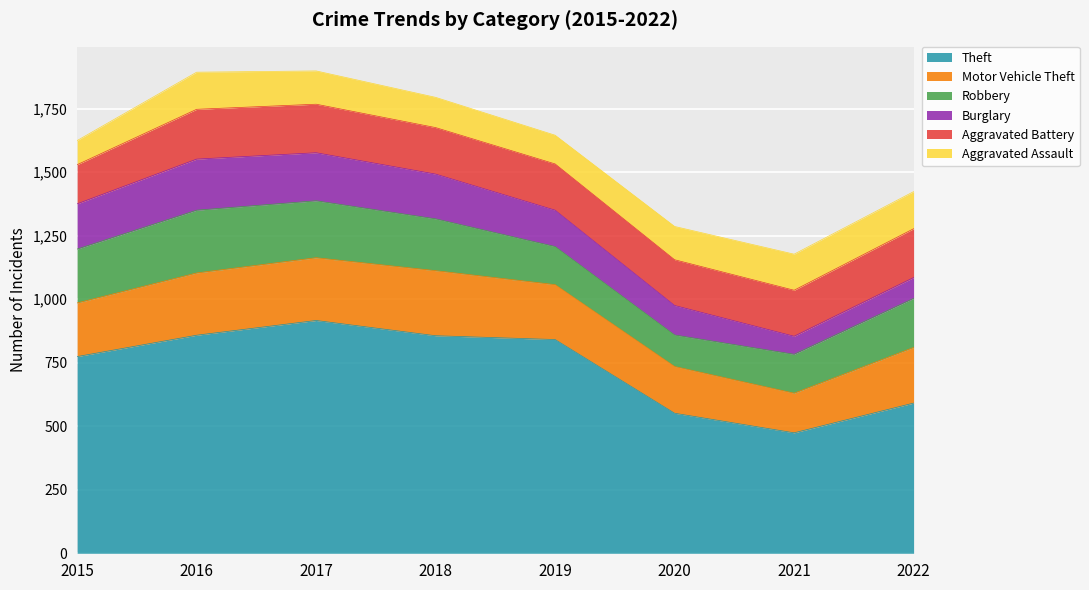

Count the number of data series in this chart.

6